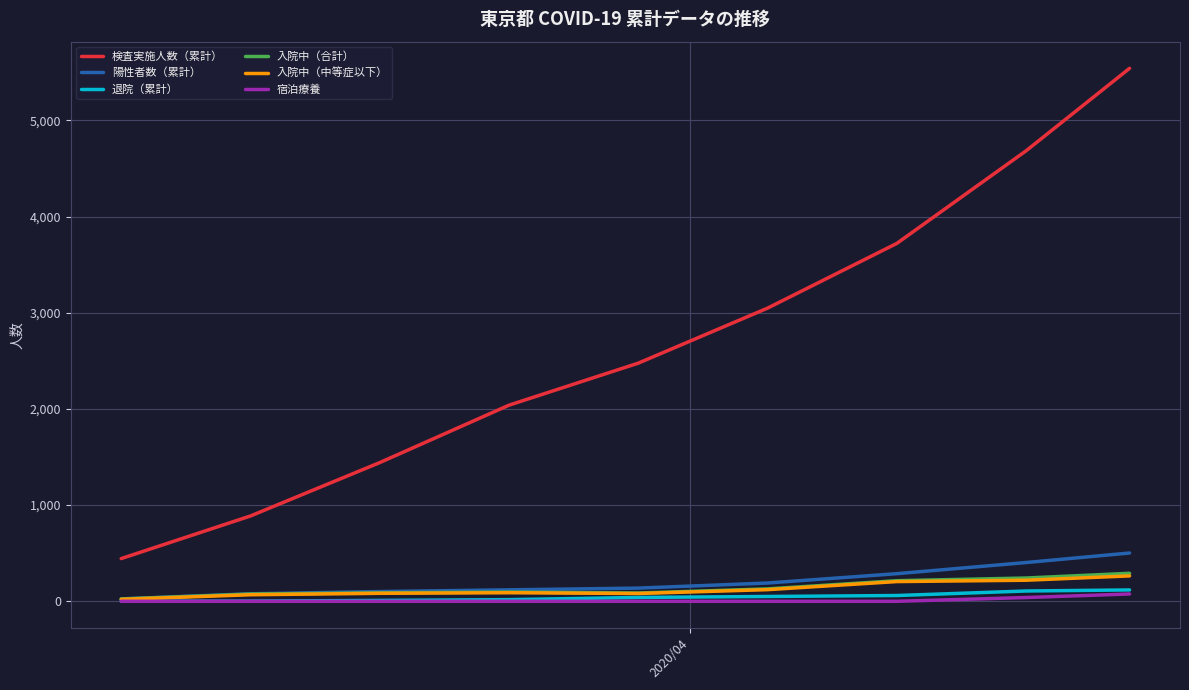

What is the highest value of the 検査実施人数（累計） series?

5541